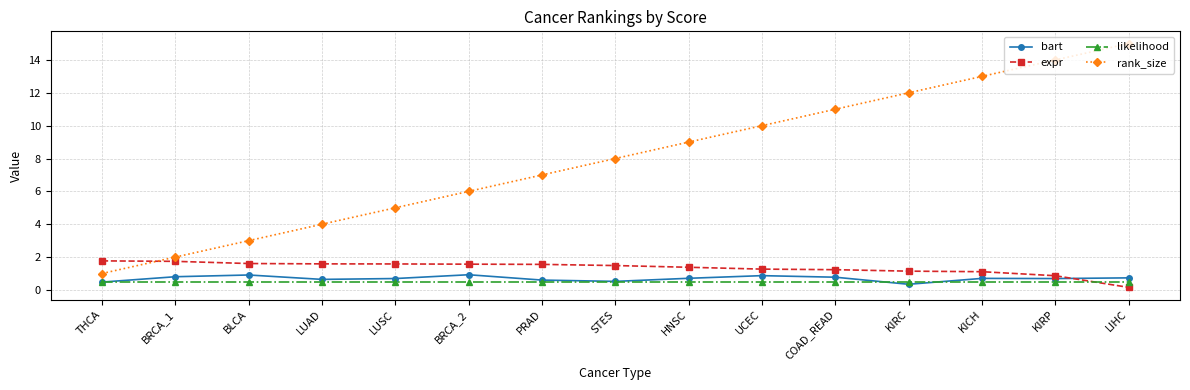

How many times do bart and expr cross each other?

1